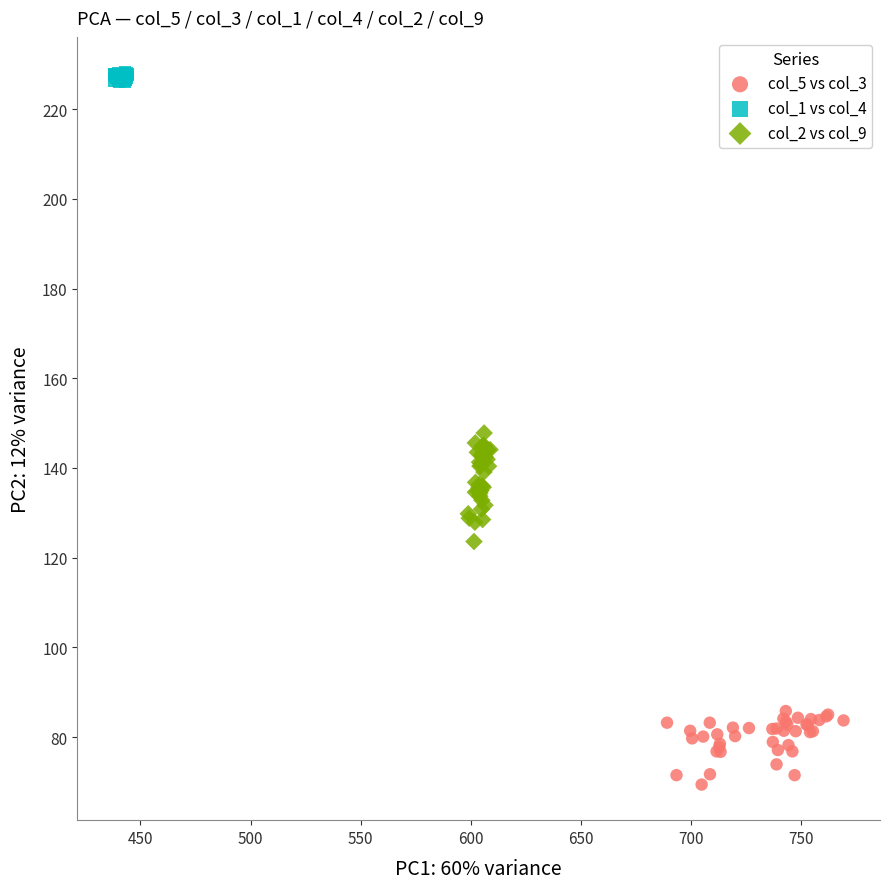

Which series contains the highest Y value?

col_1 vs col_4